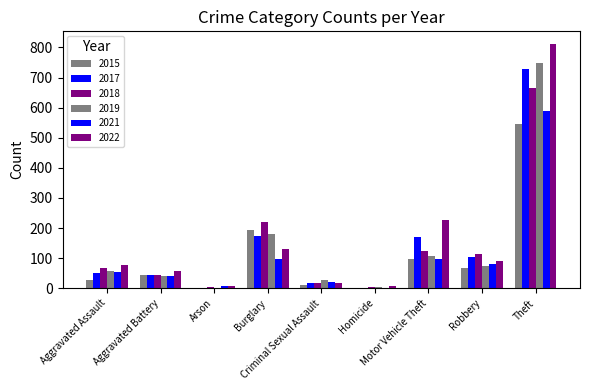

Reading right to left, what are all the values shown in this chart?

2015: 547	67	98	2	11	194	2	44	28
2017: 730	103	170	1	18	174	1	44	52
2018: 667	113	125	5	17	221	4	45	66
2019: 750	74	108	3	28	179	2	42	57
2021: 590	81	97	2	21	97	6	40	54
2022: 813	90	226	6	17	130	7	58	76